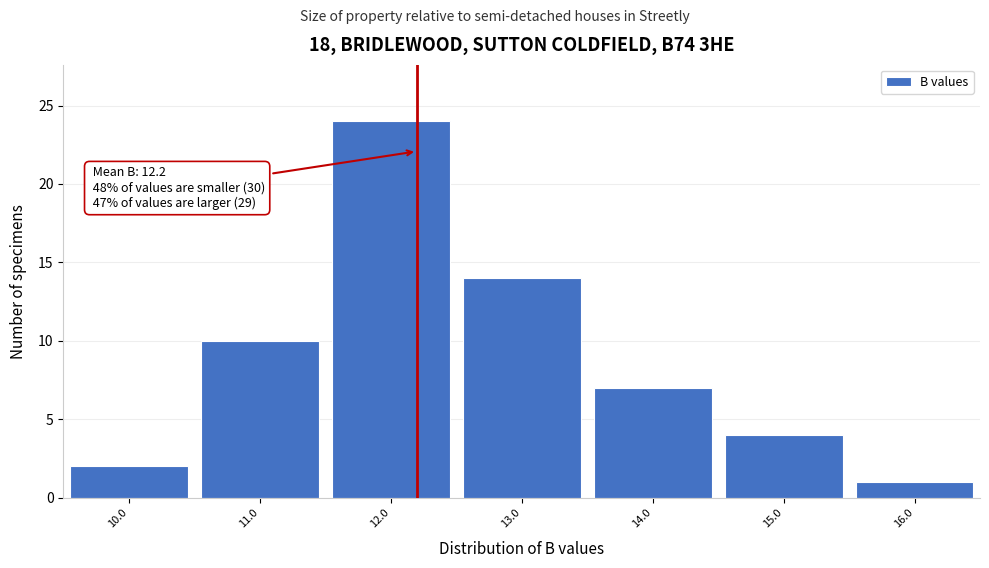

Which range on the x-axis has the tallest bar?

11.5 to 12.5